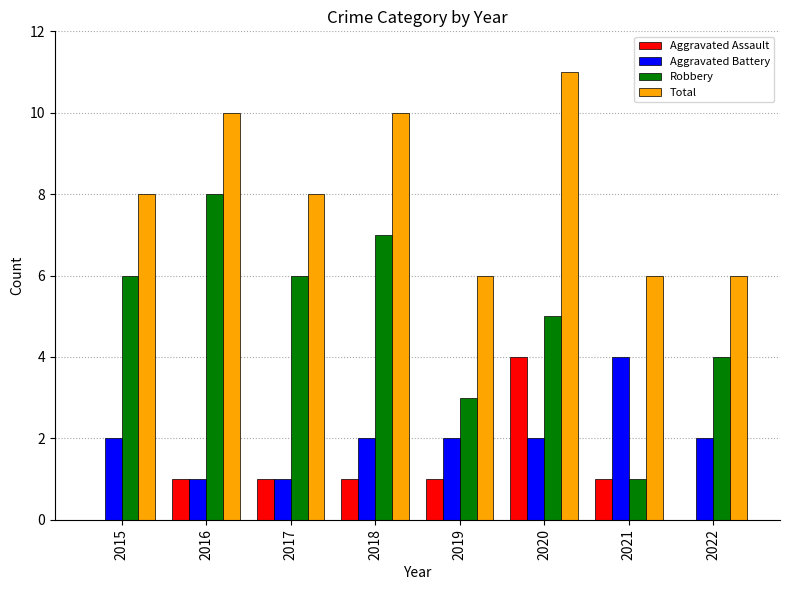

The Total series shows 4 at 2019. True or false?

False